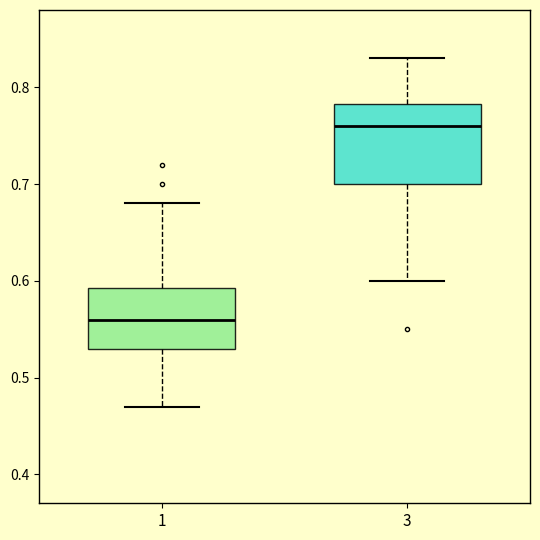

Which box's median line is the highest?

3